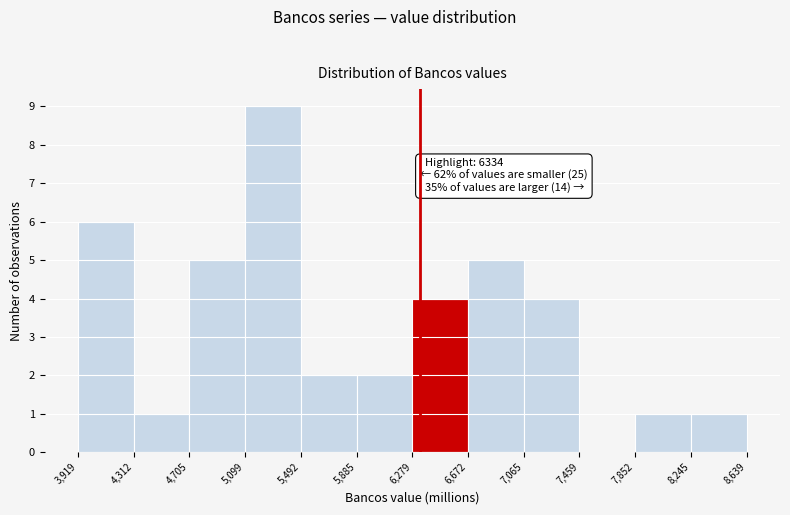

Over which range of the x-axis is the bar tallest?

5,099 to 5,492